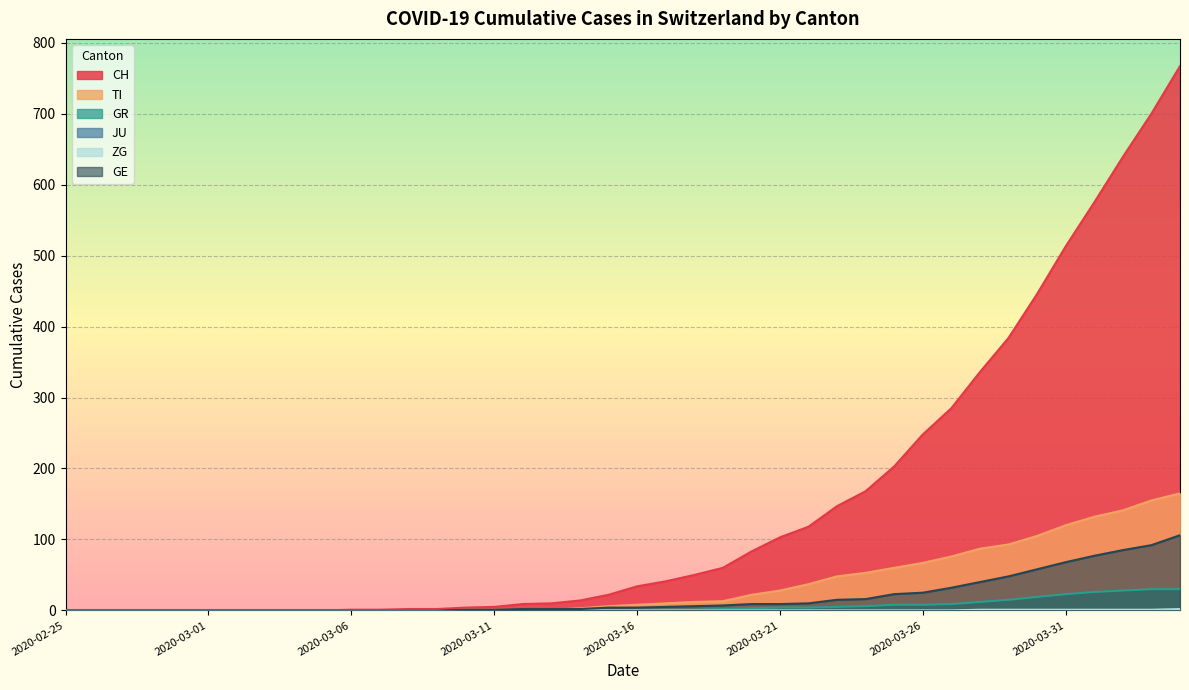

How many positive values does the GE series have?

26